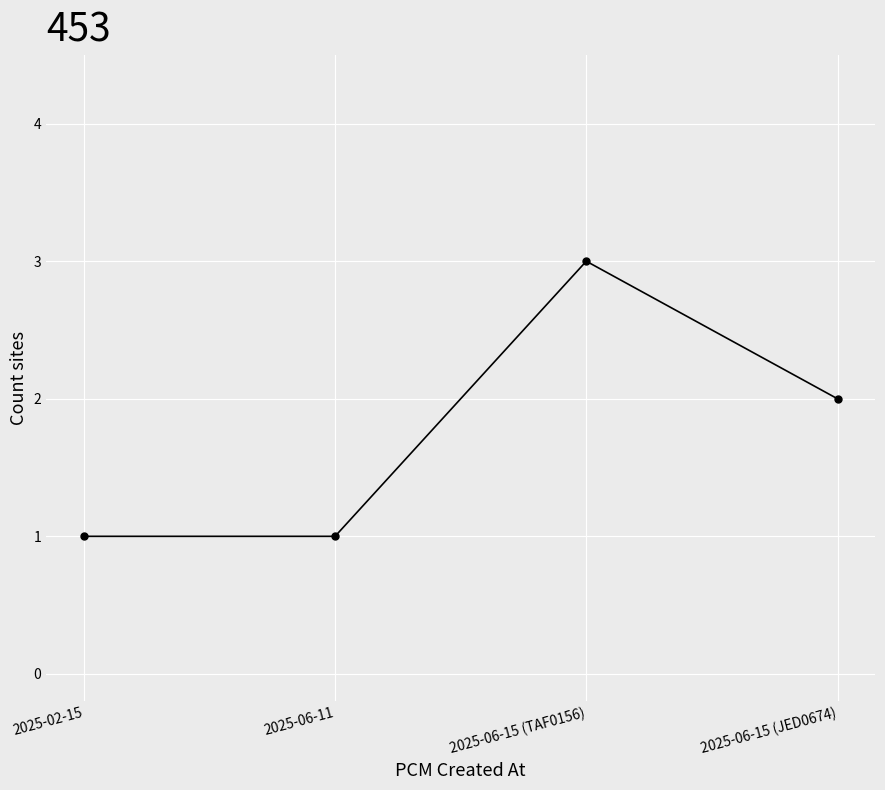

What position from the right is 2025-06-15 (JED0674)?

1